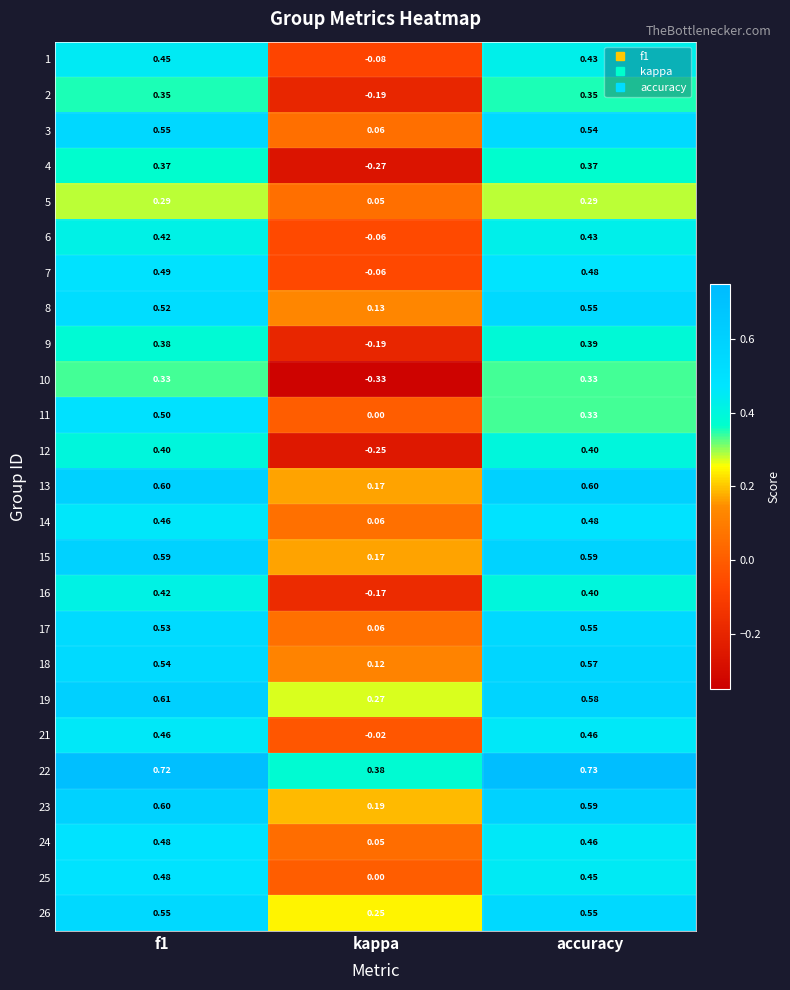

Count the number of data series in this chart.

25